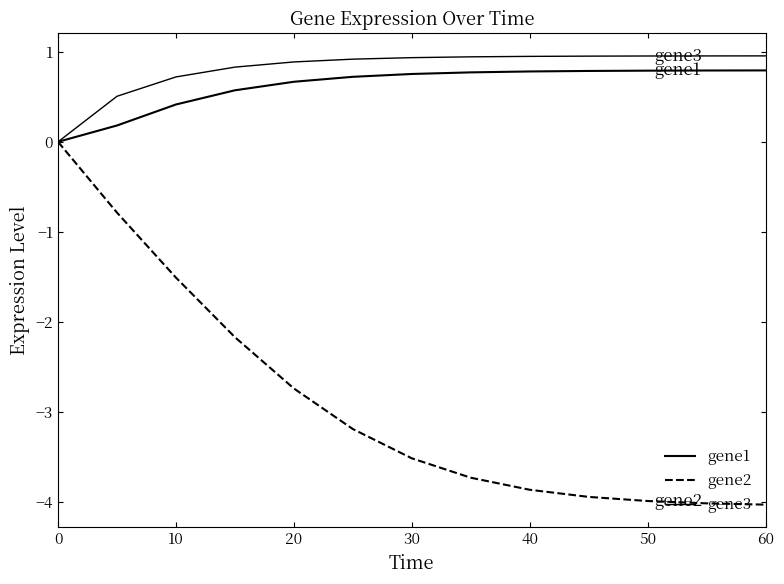

Reading right to left, what are all the values shown in this chart?

gene1: 0.8	0.8	0.8	0.8	0.8	0.8	0.8	0.7	0.7	0.6	0.4	0.2	0.0
gene2: -4.0	-4.0	-4.0	-3.9	-3.9	-3.7	-3.5	-3.2	-2.7	-2.2	-1.5	-0.8	0.0
gene3: 1.0	1.0	1.0	1.0	0.9	0.9	0.9	0.9	0.9	0.8	0.7	0.5	0.0